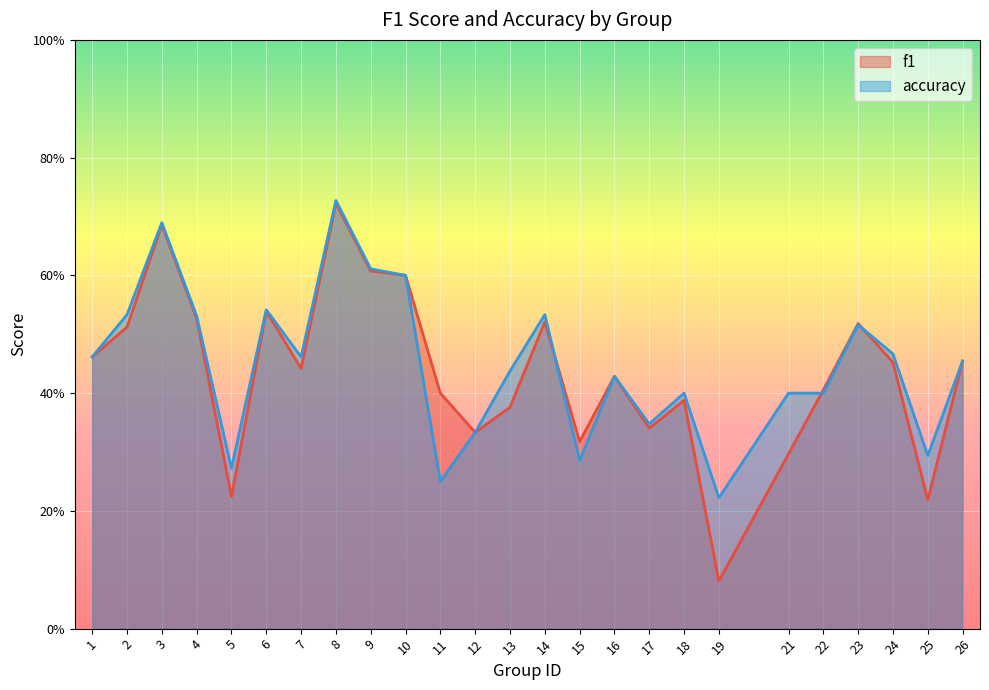

Where is f1 nearest to the value 0?

19